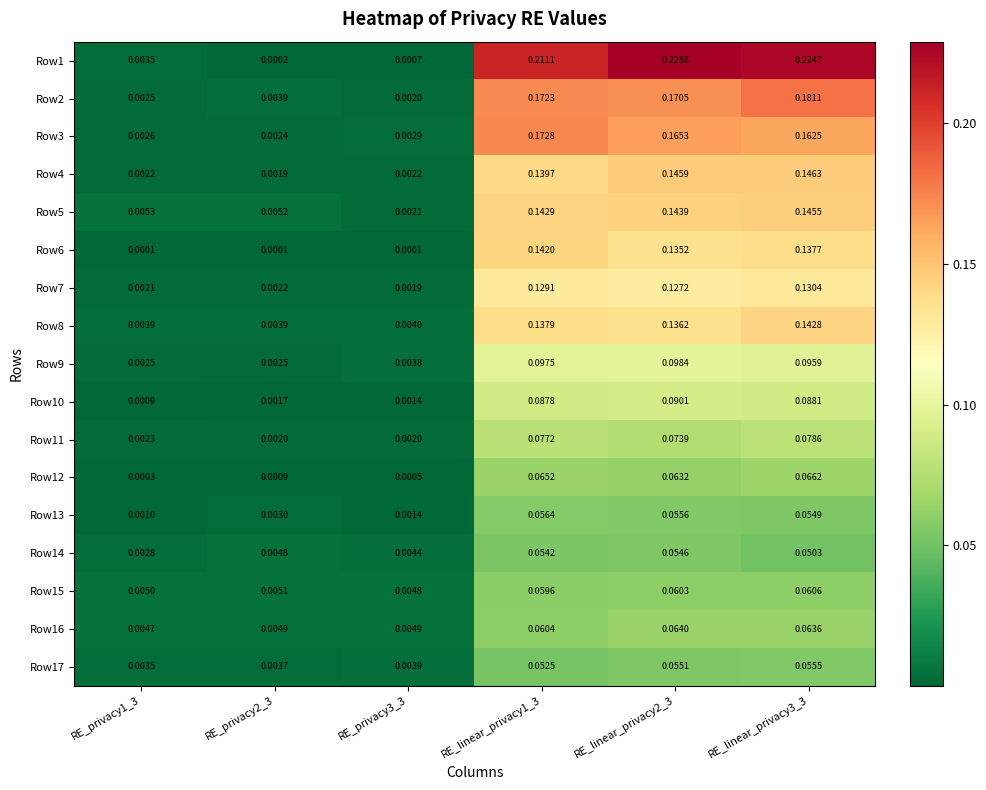

The Row6 series shows 0.1 at RE_linear_privacy3_3. True or false?

True